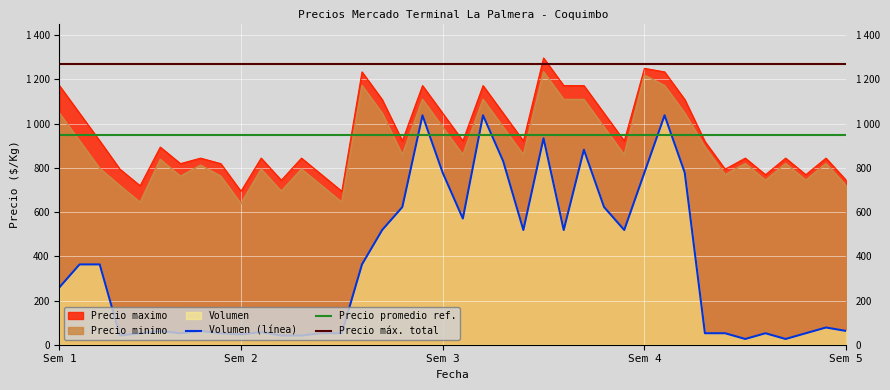

What is the sum of all Precio minimo values?

35628.0